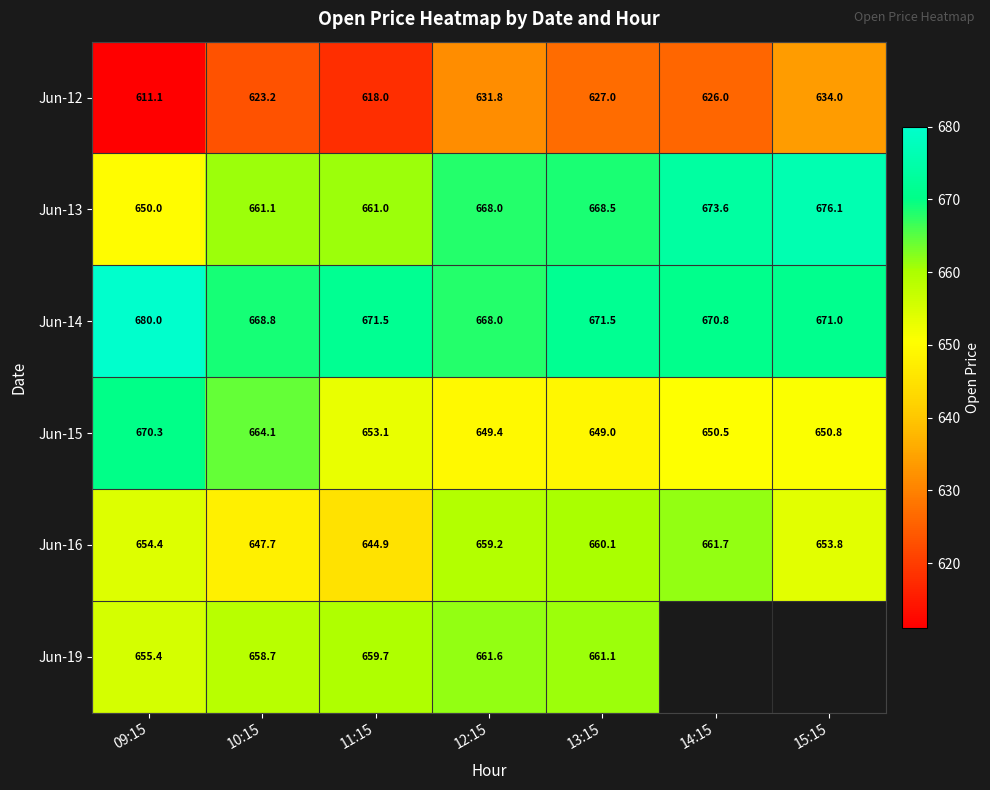

At which label does Jun-15 first exceed 650?

09:15